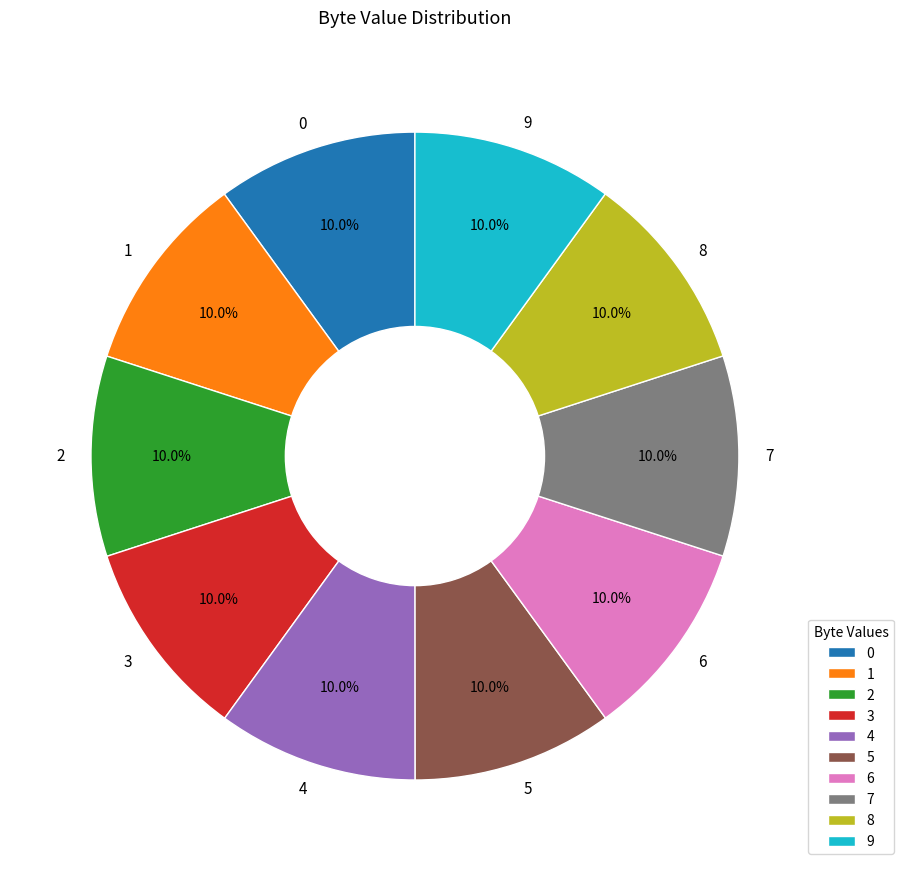

Is 6 the majority of the pie?

No